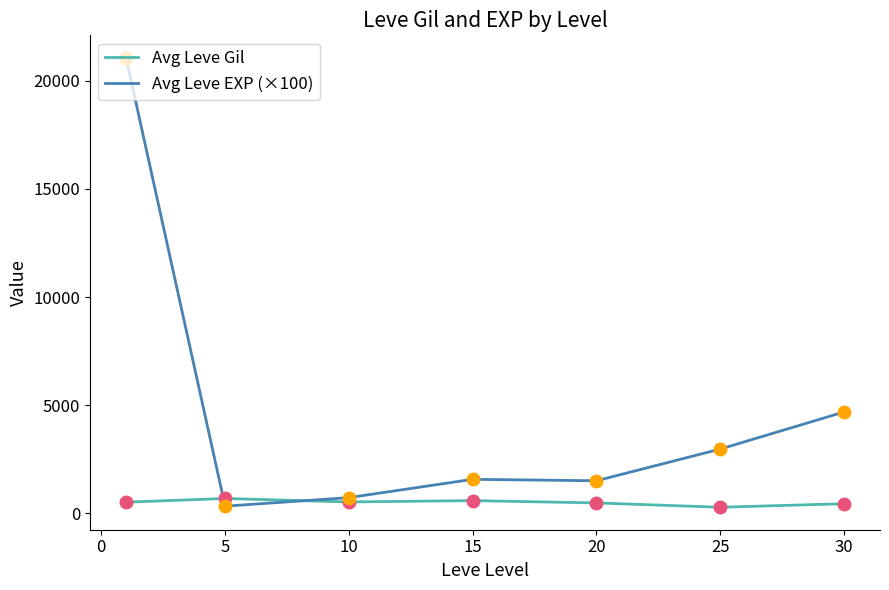

List the series in order of their peak value, lowest first.

Avg Leve Gil, Avg Leve EXP (×100)